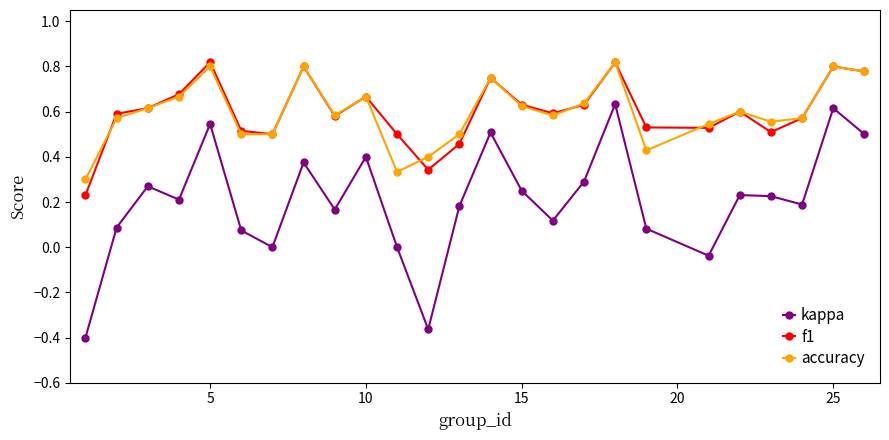

Which series has the largest range (max minus min)?

kappa